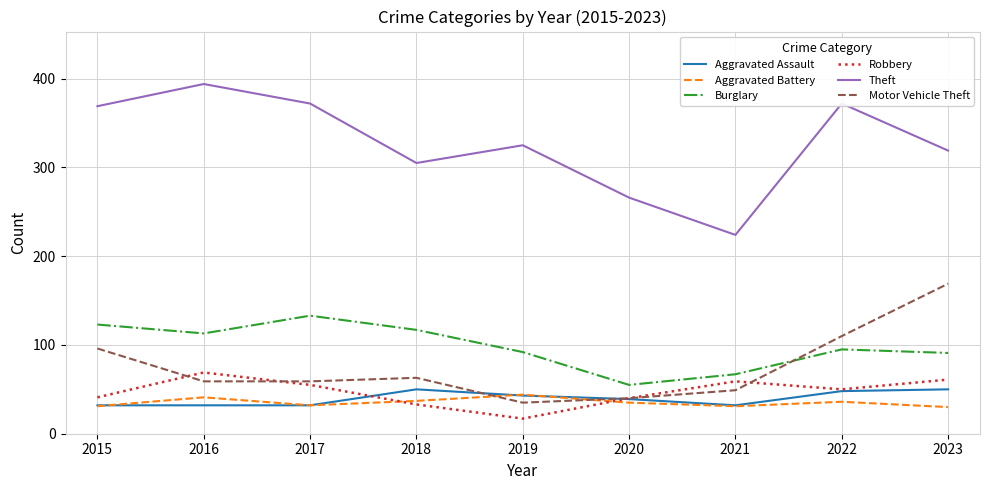

In Robbery, how many points are higher than both neighbors (excluding endpoints)?

2